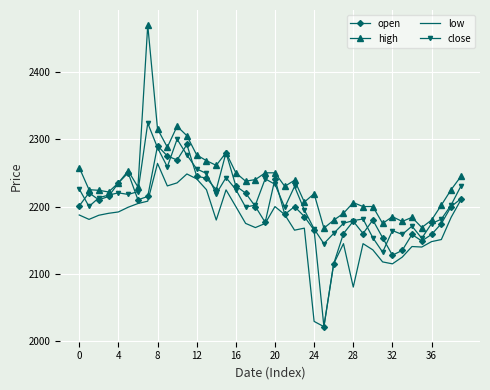

At how many categories does at least one series exceed 2215?

26